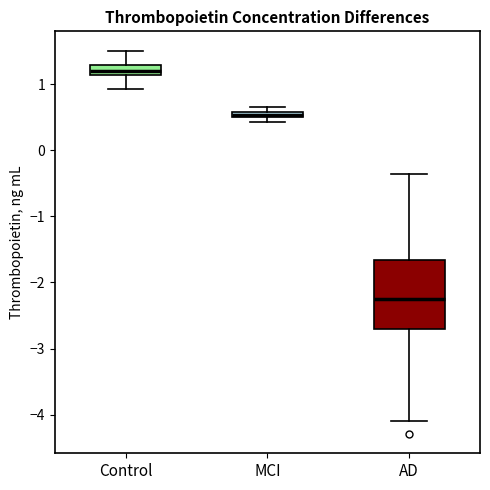

Which box has the lowest median line?

AD